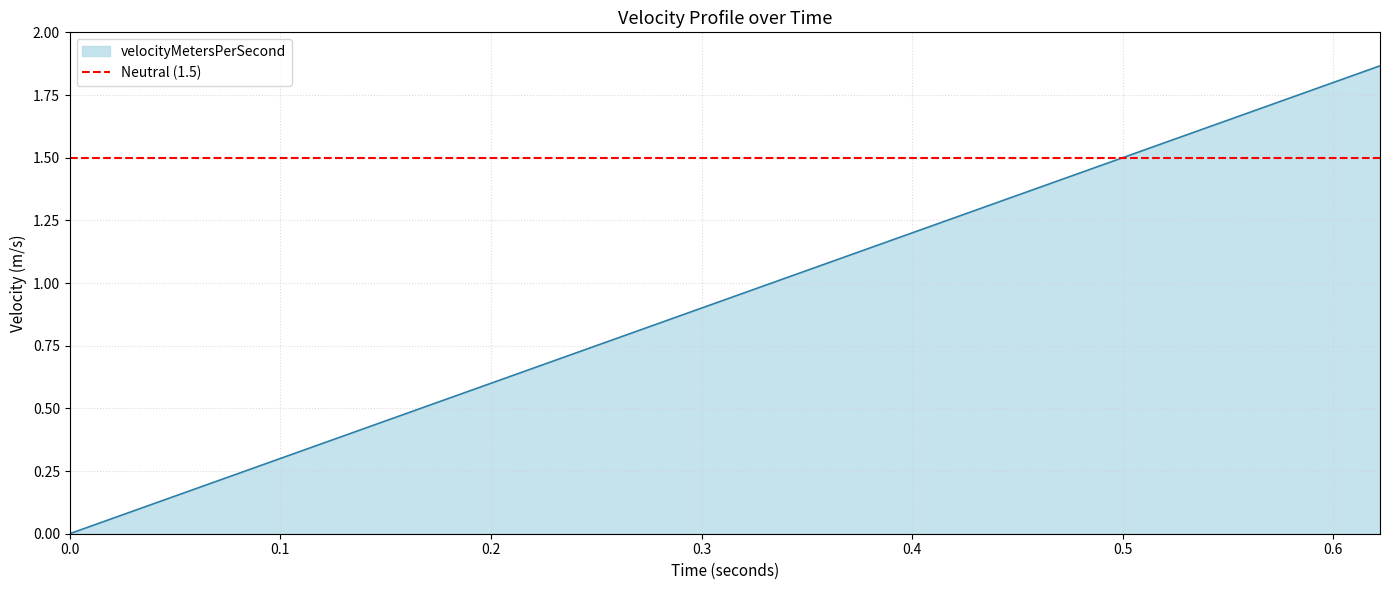

Reading right to left, transcribe all the data shown in this chart.

0.6221344135111837=1.9	0.6123489755910406=1.8	0.6024793933886284=1.8	0.5925223262683055=1.8	0.5824741667341478=1.7	0.5723310115801586=1.7	0.5620886289876614=1.7	0.5517424208584737=1.7	0.5412873795207435=1.6	0.5307180377540994=1.6	0.5200284108405845=1.6	0.5092119290423321=1.5	0.4982613585152281=1.5	0.48716870816127966=1.5	0.4759251192614321=1.4	0.46452073385960047=1.4	0.452944536708772=1.4	0.44118416402775895=1.3	0.4292256701866935=1.3	0.41705324049488846=1.3	0.4046488341350205=1.2	0.3919917354019035=1.2	0.37905798286584047=1.1	0.36581963344894325=1.1	0.3522437993030902=1.1	0.3382913657828417=1.0	0.3239152516636402=1.0	0.30905799526117445=0.9	0.2936483180313048=0.9	0.27759608246345446=0.8	0.2607846225898031=0.8	0.24305855635652734=0.7	0.22420333697307832=0.7	0.20390847664697756=0.6	0.18169501211509803=0.5	0.15675264603805805=0.5	0.12749366524766903=0.4	0.08979882702195674=0.3	0.0=0.0